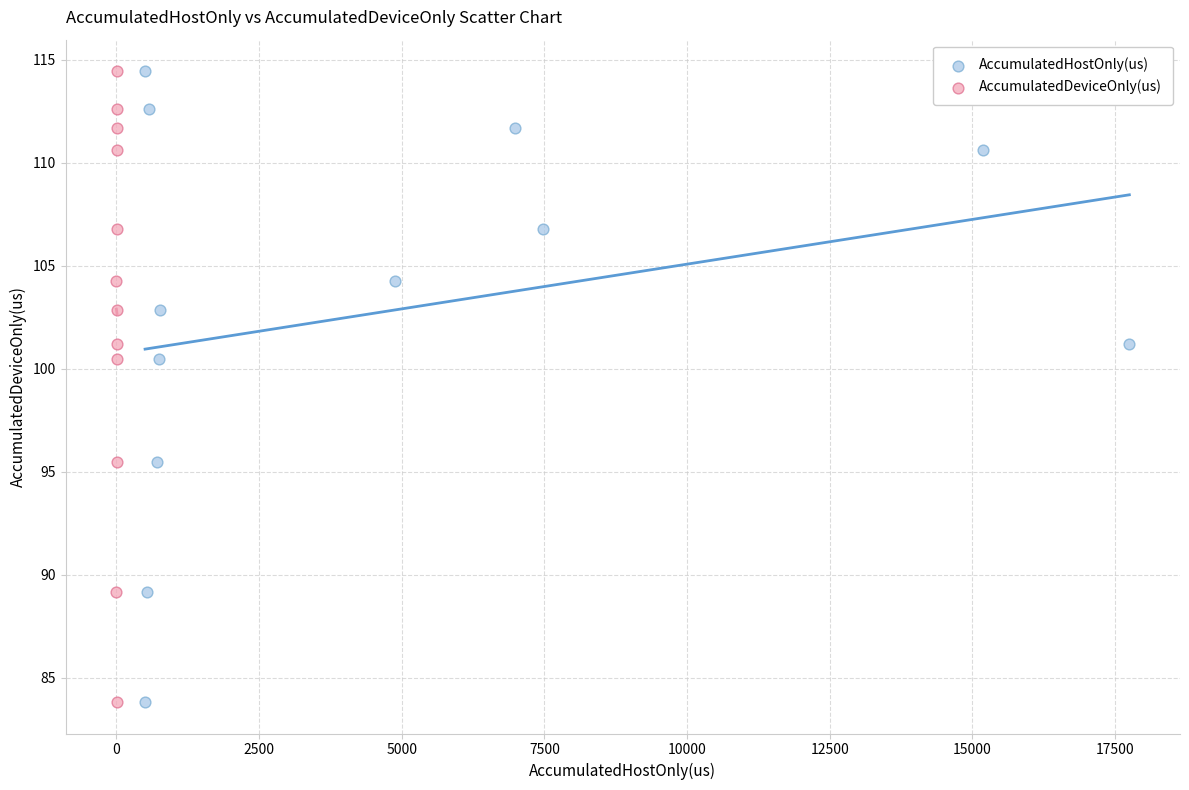

What are all the series names shown in the legend?

AccumulatedHostOnly(us), AccumulatedDeviceOnly(us)